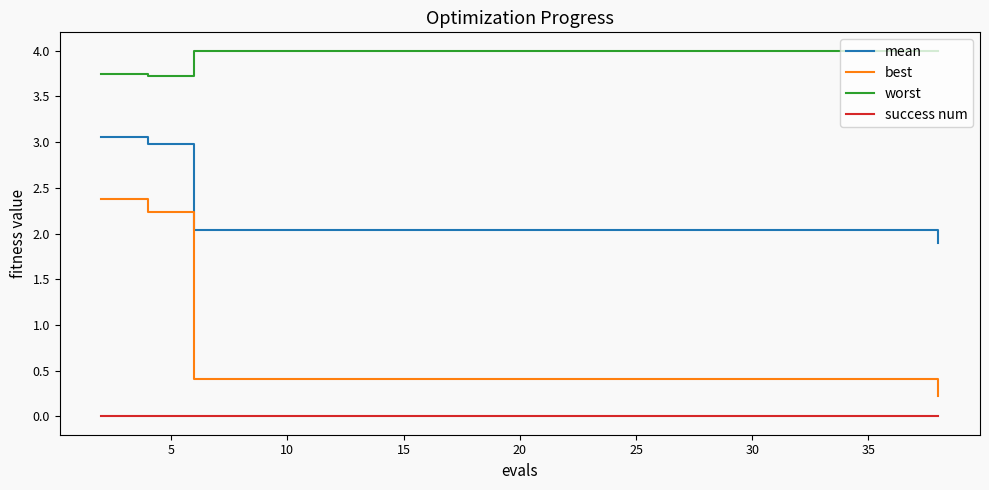

Which series has the widest spread of values?

best